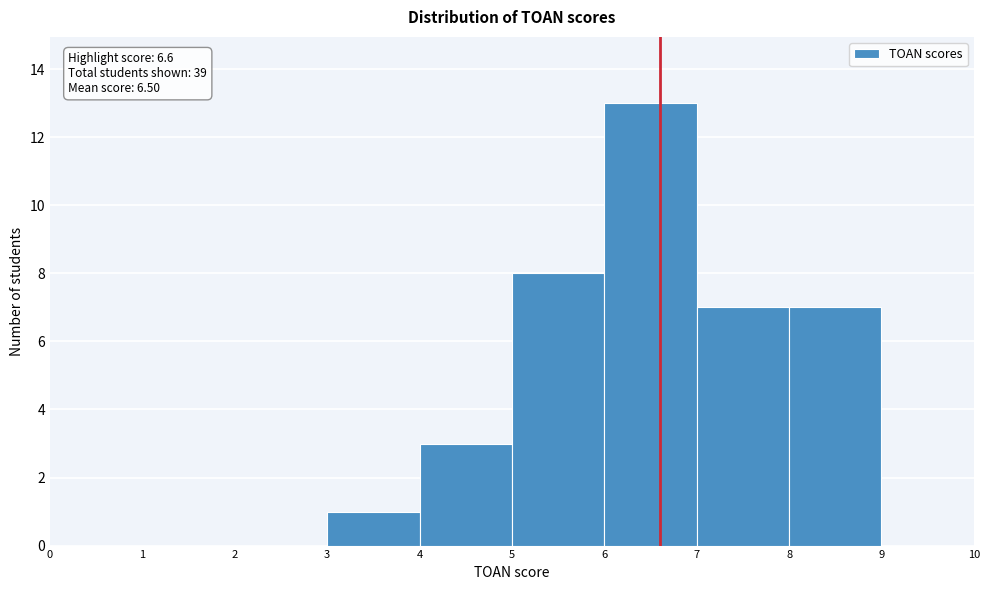

Which range on the x-axis has the tallest bar?

6 to 7